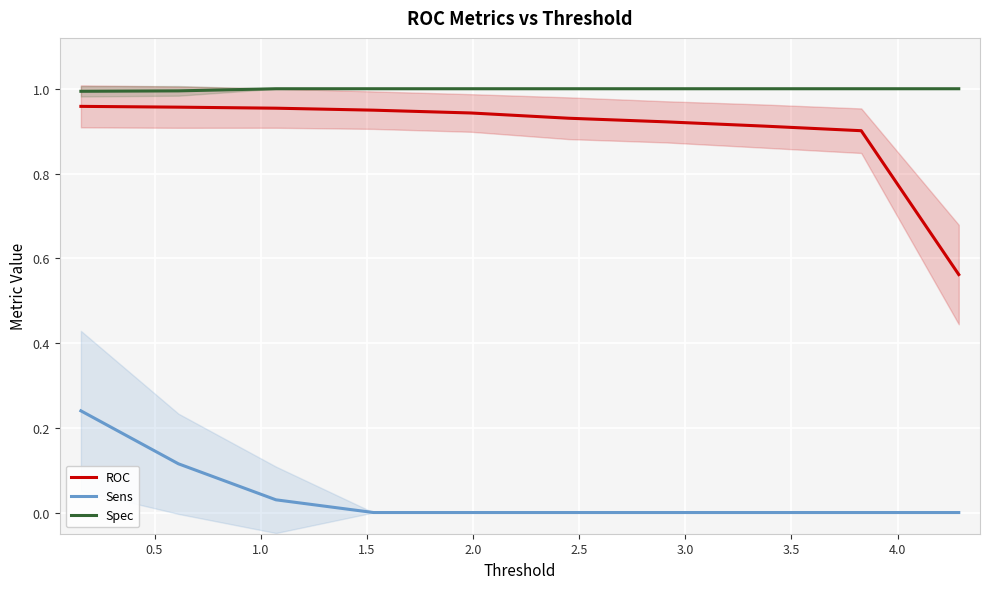

Reading left to right, list all the values displayed in this chart.

ROC: 1.0	1.0	1.0	0.9	0.9	0.9	0.9	0.9	0.9	0.6
Sens: 0.2	0.1	0.0	0.0	0.0	0.0	0.0	0.0	0.0	0.0
Spec: 1.0	1.0	1.0	1.0	1.0	1.0	1.0	1.0	1.0	1.0